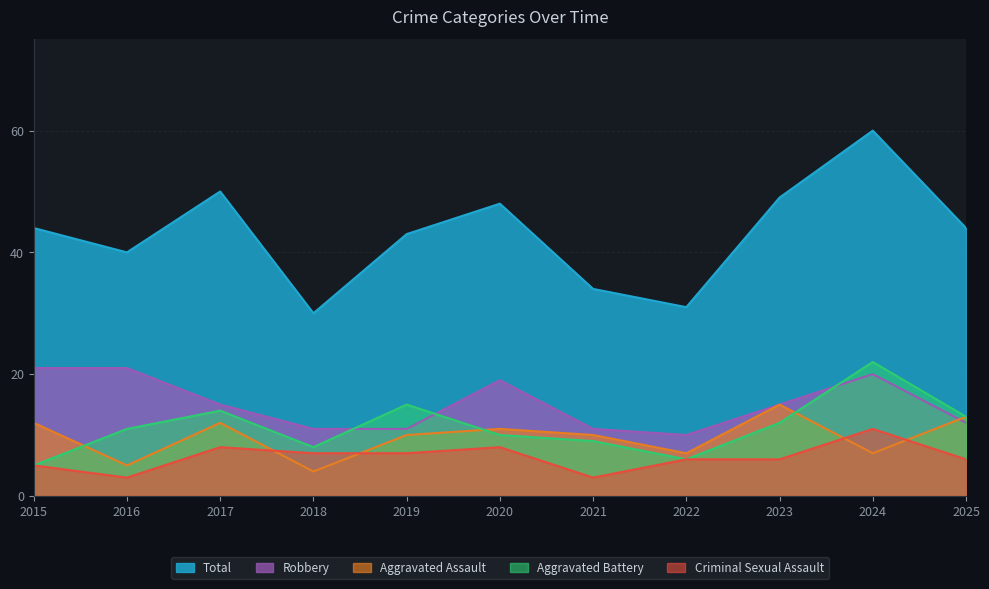

What is the value of the Aggravated Assault point at the 4th from the left?

4